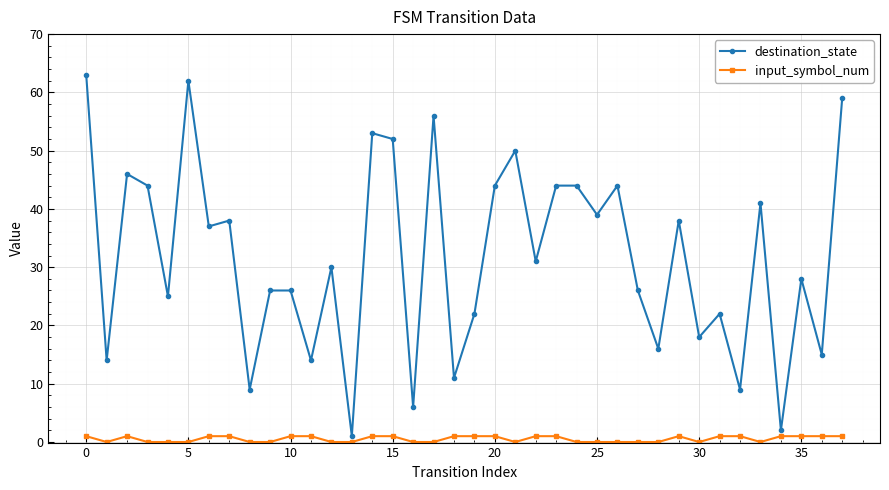

Rank the series by their average value, from lowest to highest.

input_symbol_num, destination_state